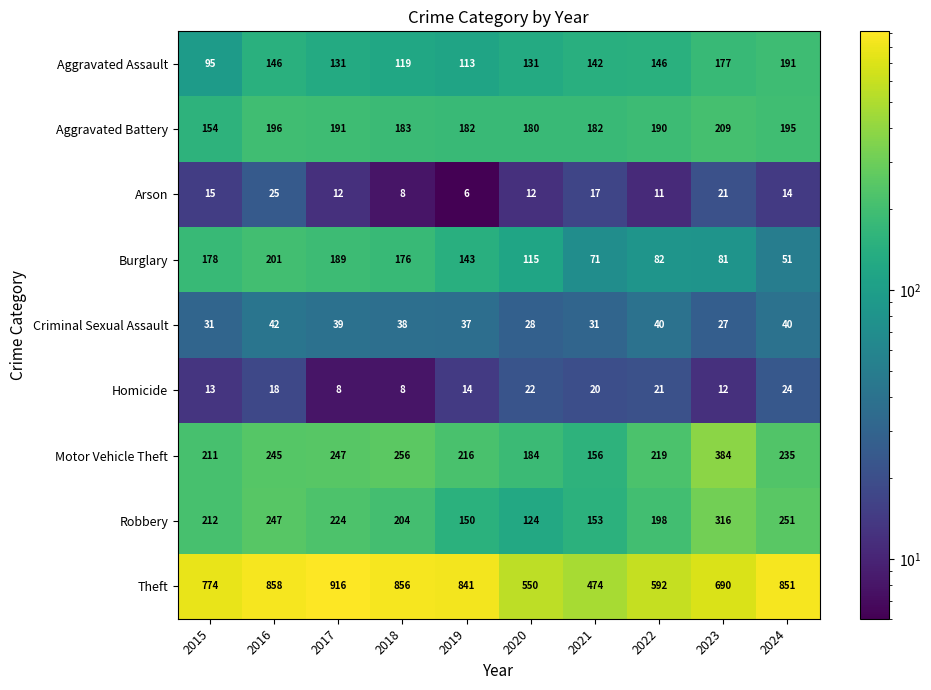

The Criminal Sexual Assault series shows 22 at 2022. True or false?

False